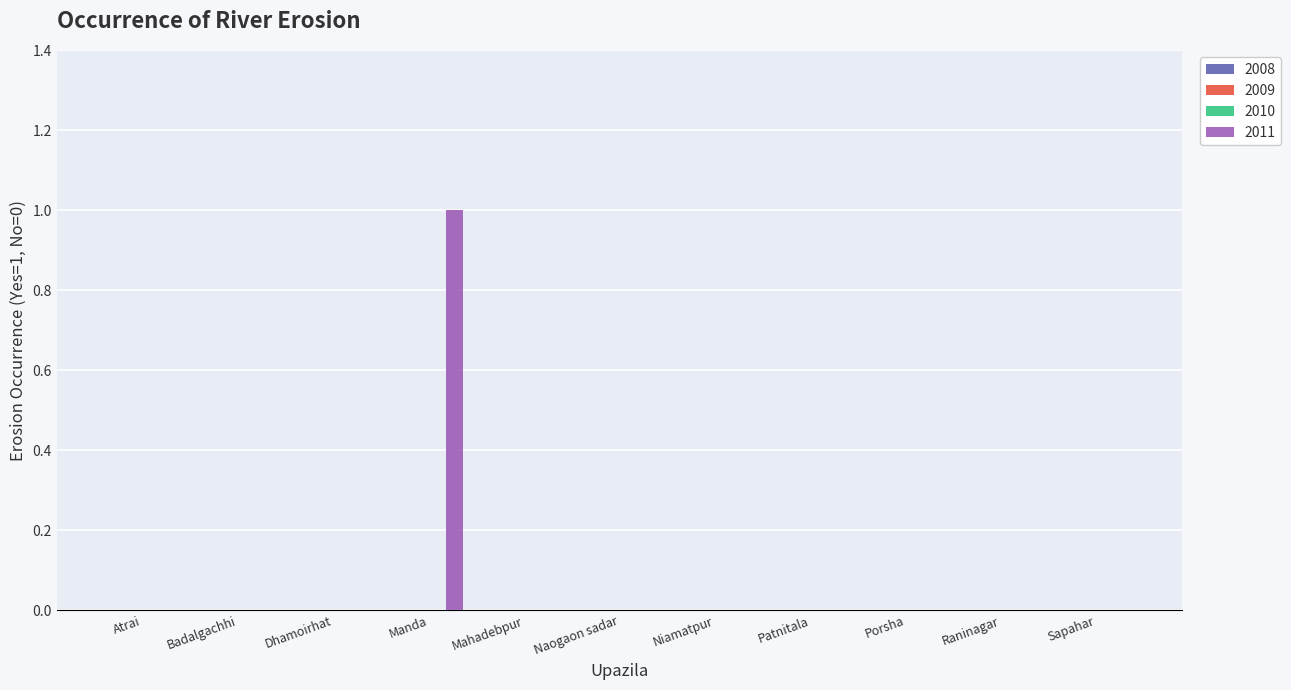

What is the maximum value shown in the chart?

1